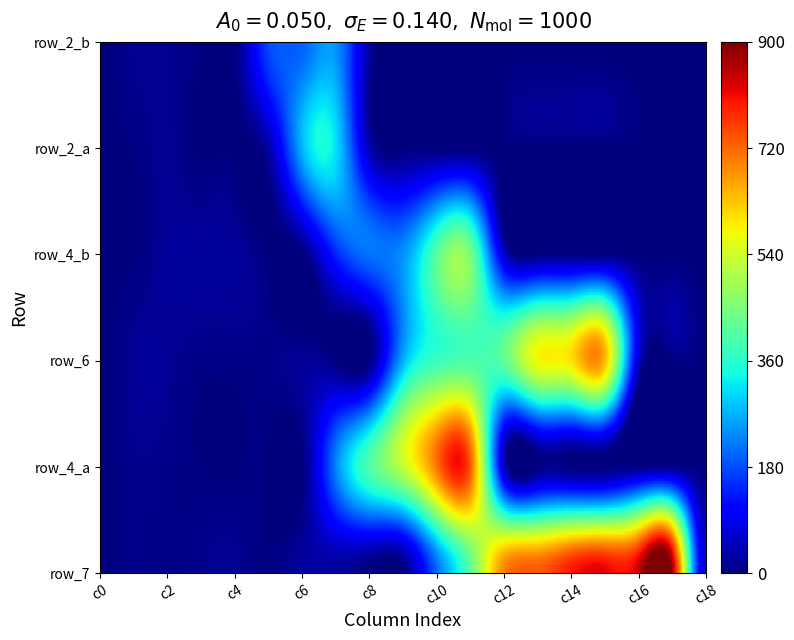

Which series changed the most between 1 and 10?

row_4_a